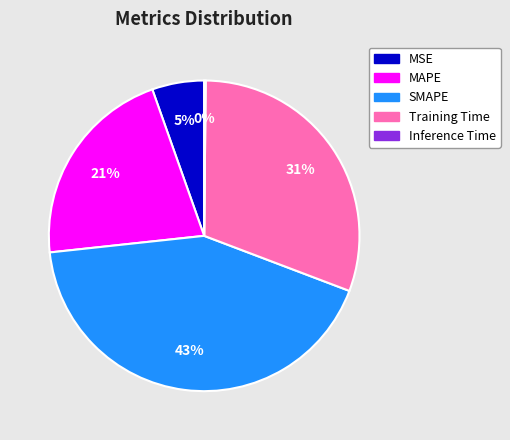

To the nearest percent, what percentage of the pie is SMAPE?

43%